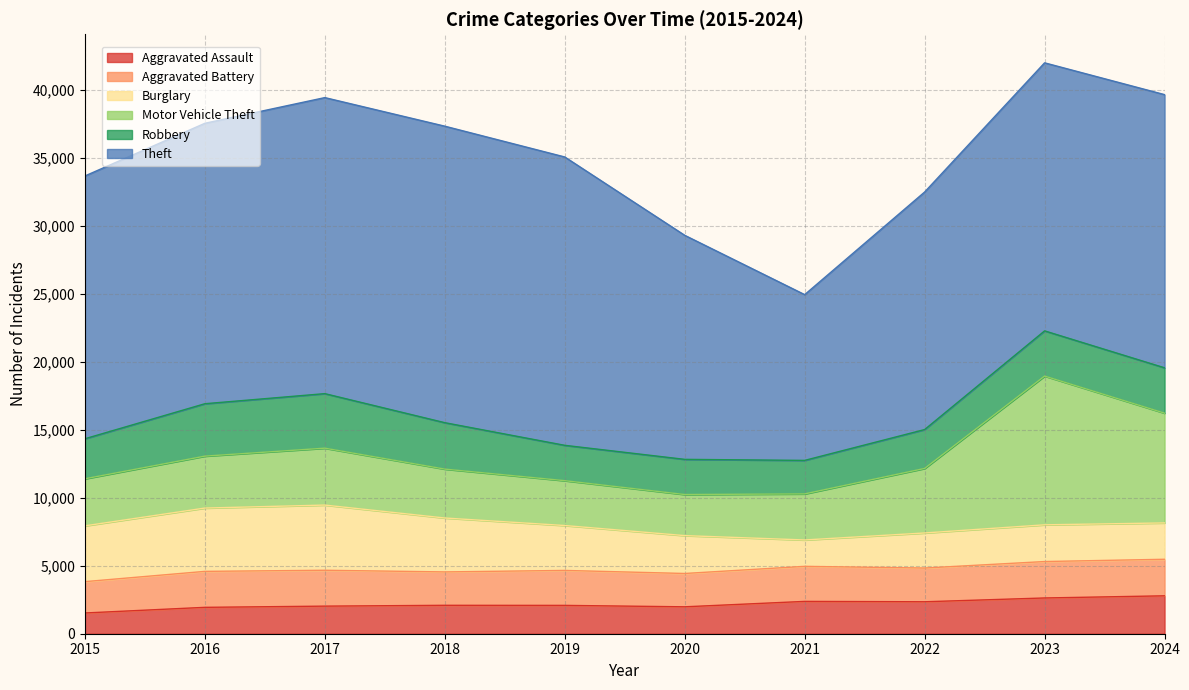

What is the sum of the Theft values at 2016 and 2018?

42429